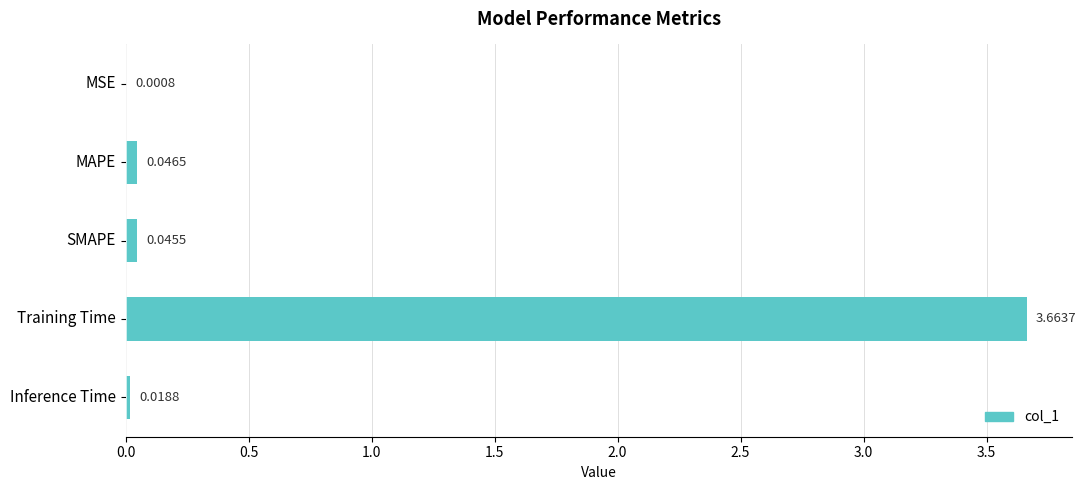

Between Inference Time and MAPE, which is larger?

MAPE